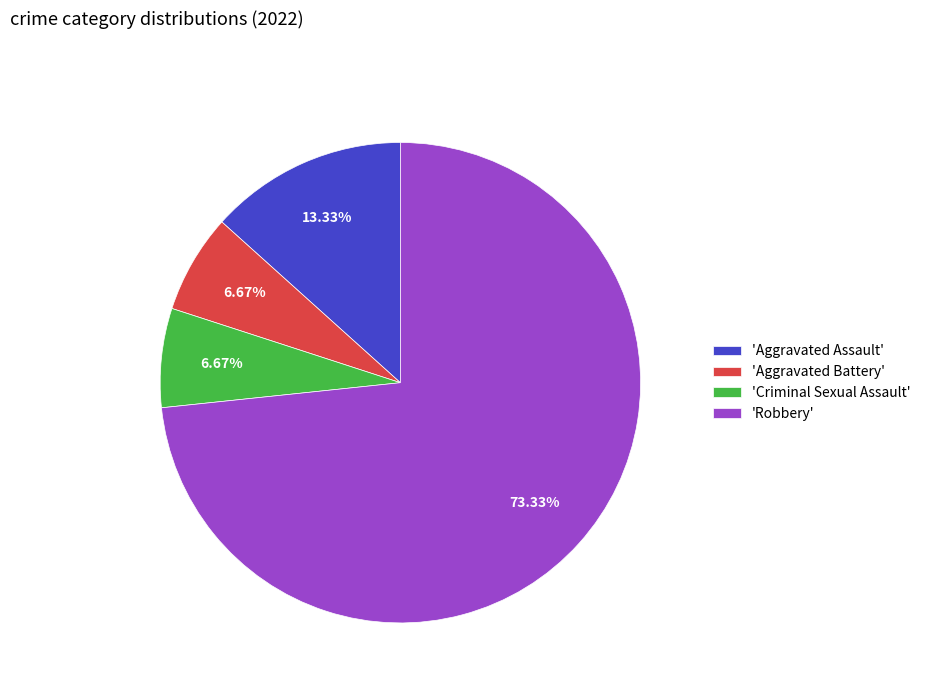

What is the ratio of the value at 'Aggravated Assault' to the value at 'Criminal Sexual Assault'?

2.0